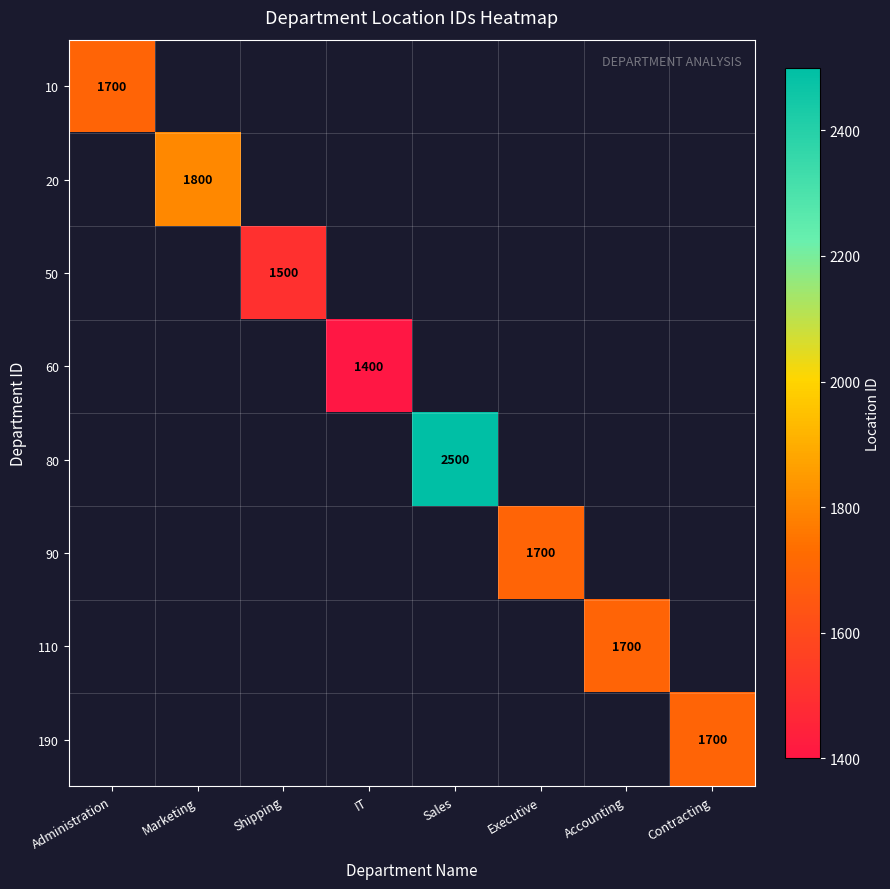

True or false: 60 has a value of 2090 at IT.

False